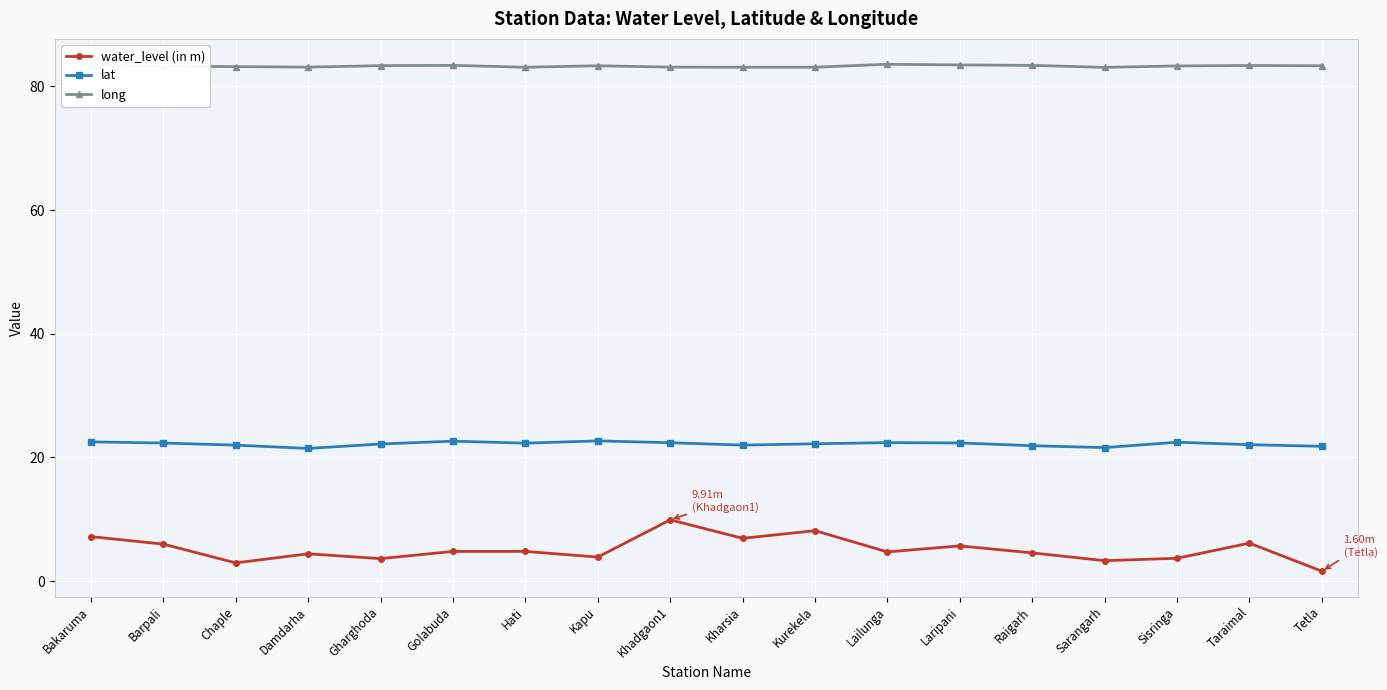

How many lines are shown in the chart?

3